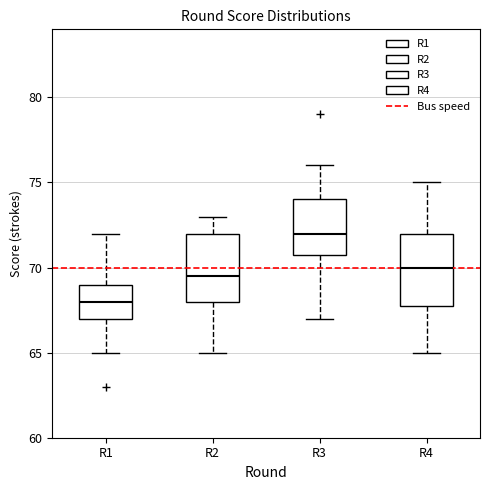

Reading left to right, transcribe this box plot: for each box, give where its median line is, the range the box spans, and where its two whiskers end, as read against the y-axis. The values are not printed on the chart, so give them approximately, as read against the axis.

R1: median 68.0, box 67.0 to 69.0, whiskers 65.0 to 72.0
R2: median 69.5, box 68.0 to 72.0, whiskers 65.0 to 73.0
R3: median 72.0, box 71.0 to 74.0, whiskers 67.0 to 76.0
R4: median 70.0, box 68.0 to 72.0, whiskers 65.0 to 75.0